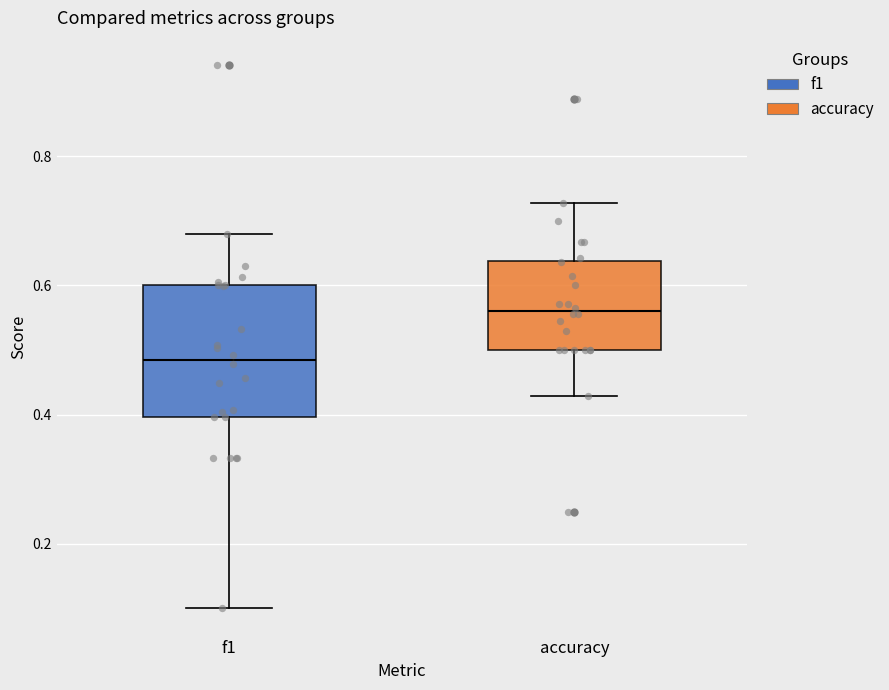

Reading left to right, transcribe this box plot: for each box, give where its median line is, the range the box spans, and where its two whiskers end, as read against the y-axis. The values are not printed on the chart, so give them approximately, as read against the axis.

f1: median 0.48, box 0.40 to 0.60, whiskers 0.10 to 0.68
accuracy: median 0.56, box 0.50 to 0.64, whiskers 0.42 to 0.72